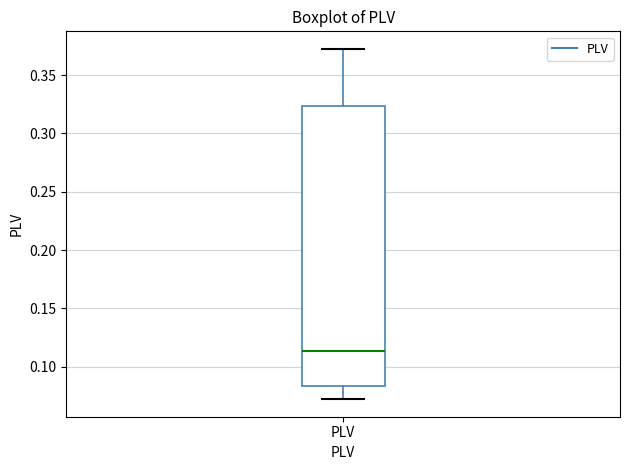

Transcribe this box plot: give where the median line is, the range the box spans, and where the two whiskers end, as read against the y-axis. The values are not printed on the chart, so give them approximately, as read against the axis.

median 0.115, box 0.085 to 0.325, whiskers 0.070 to 0.370